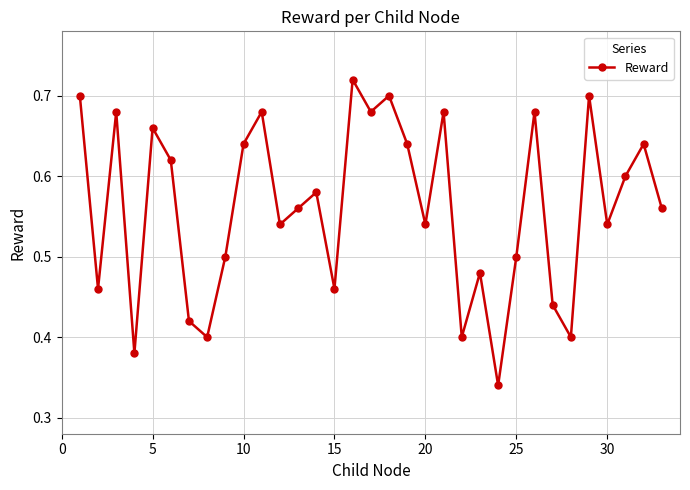

What is the sum of all values?

18.5